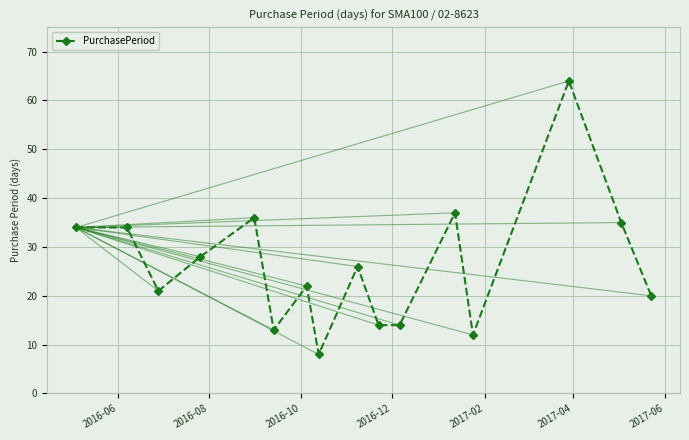

What is the greatest value displayed?

64